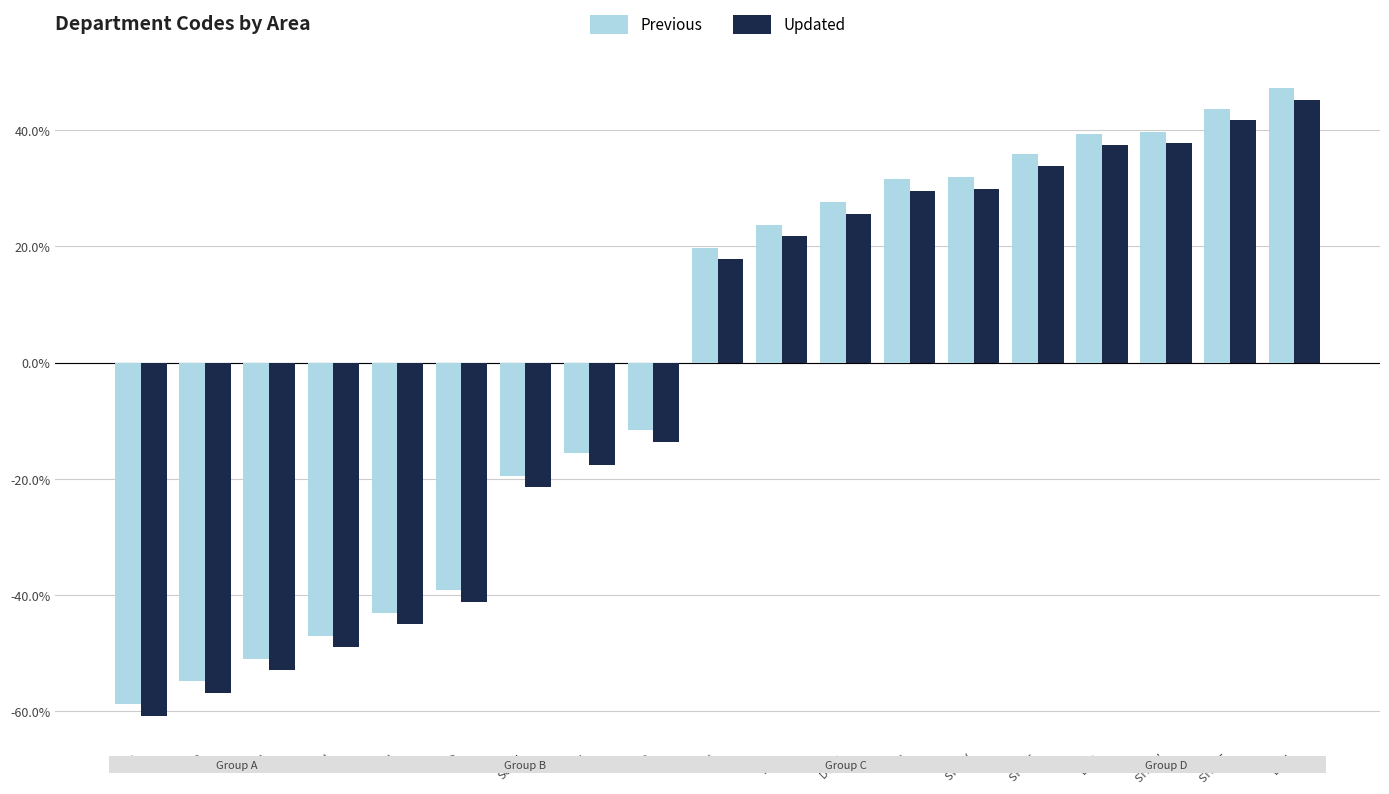

The Previous series shows 15.4 at DTD. True or false?

False